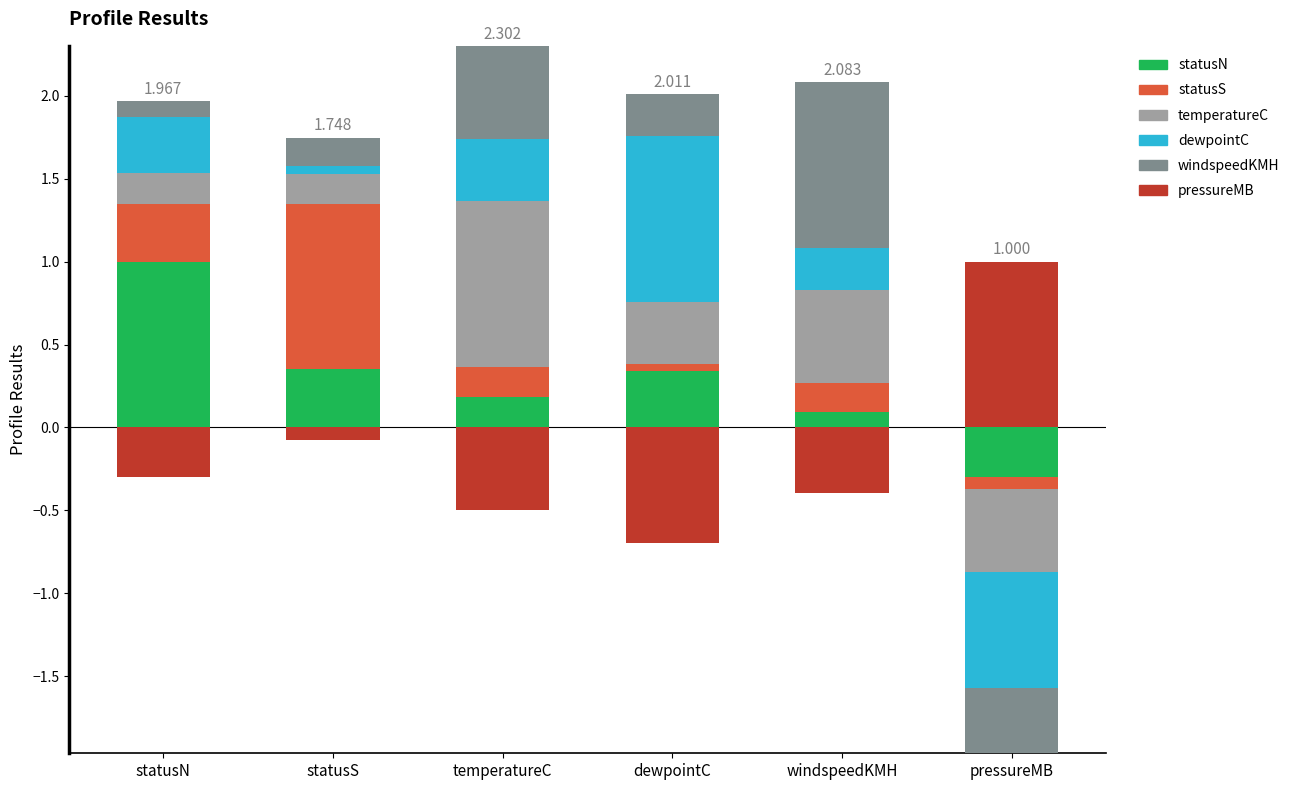

How many bars are there in each group?

6